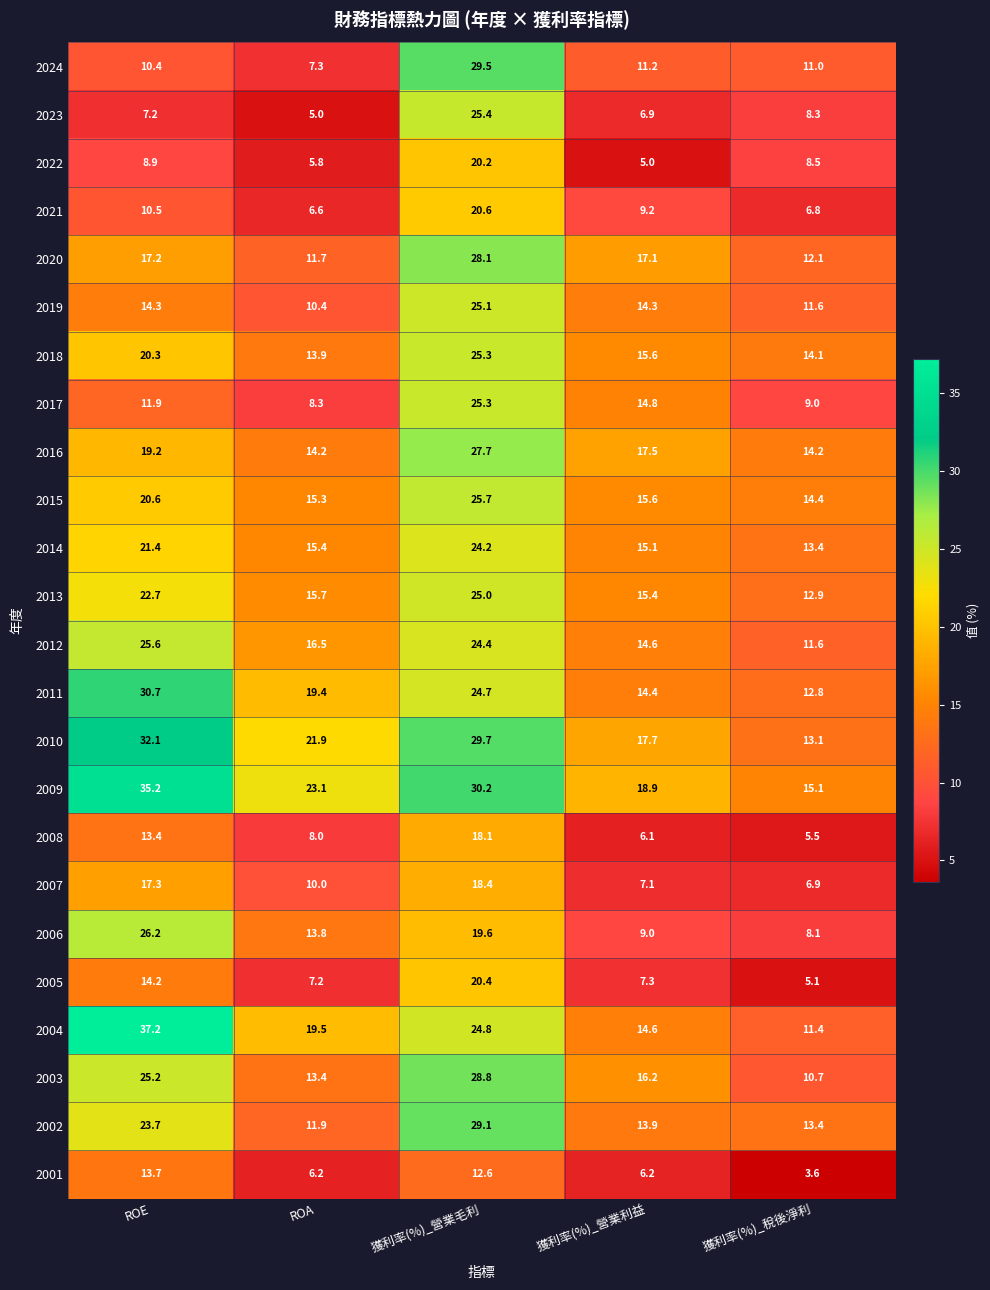

Which series has the largest total across all categories?

2009